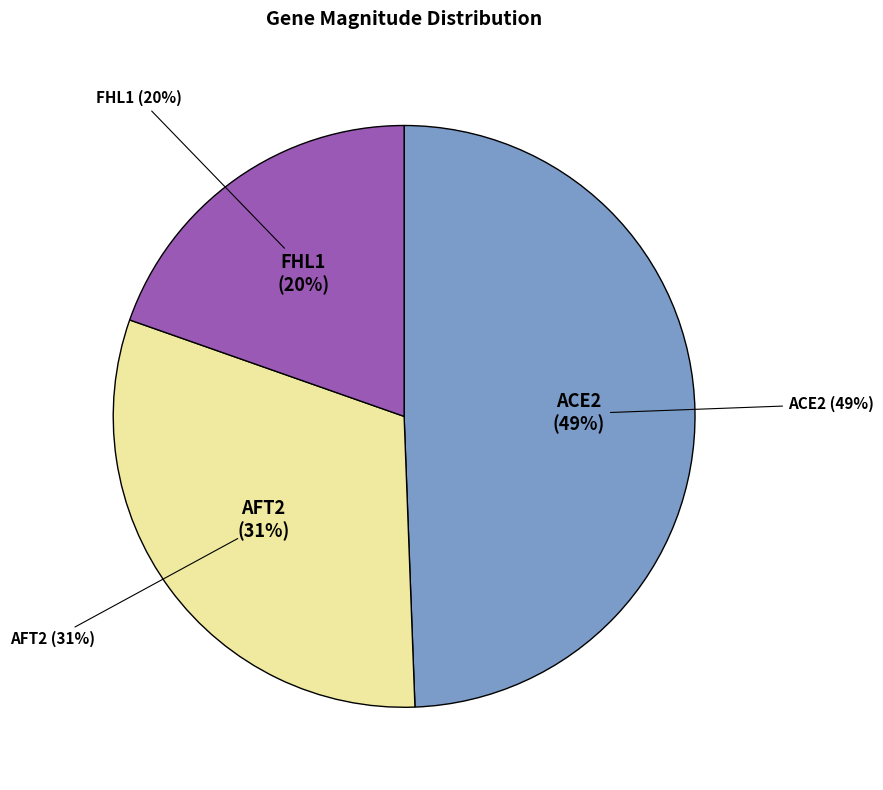

Does CIN5 represent more than half of the total?

No